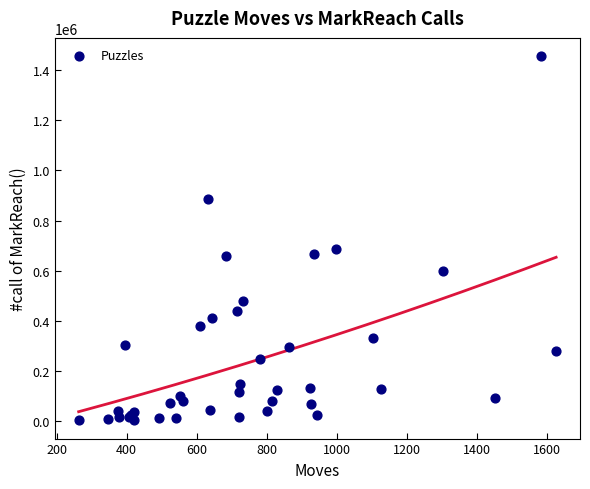

What Y value in the scatter plot is closest to 729387?

685292